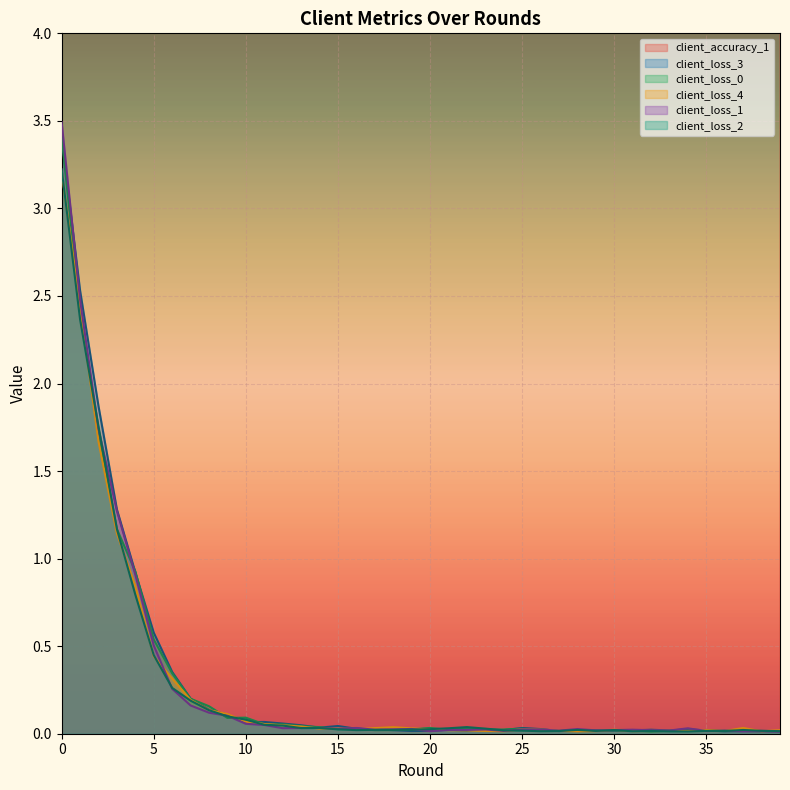

The value of client_loss_3 at 5 is 0.4. True or false?

False